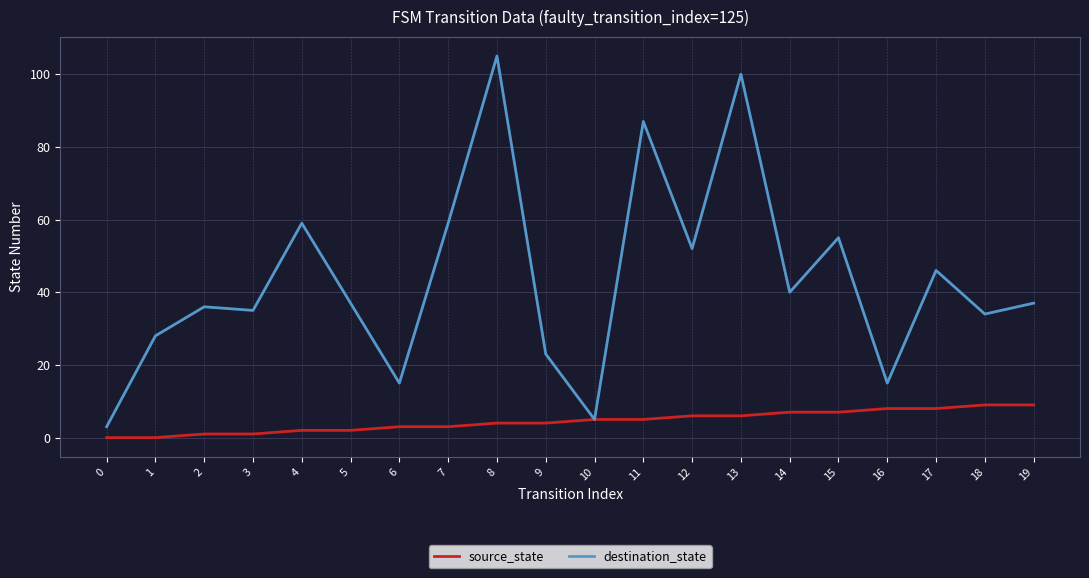

Which series has the largest total across all categories?

destination_state